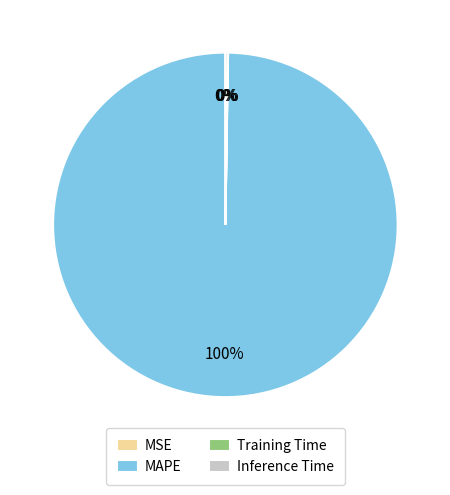

Which category has the biggest portion of the pie?

MAPE